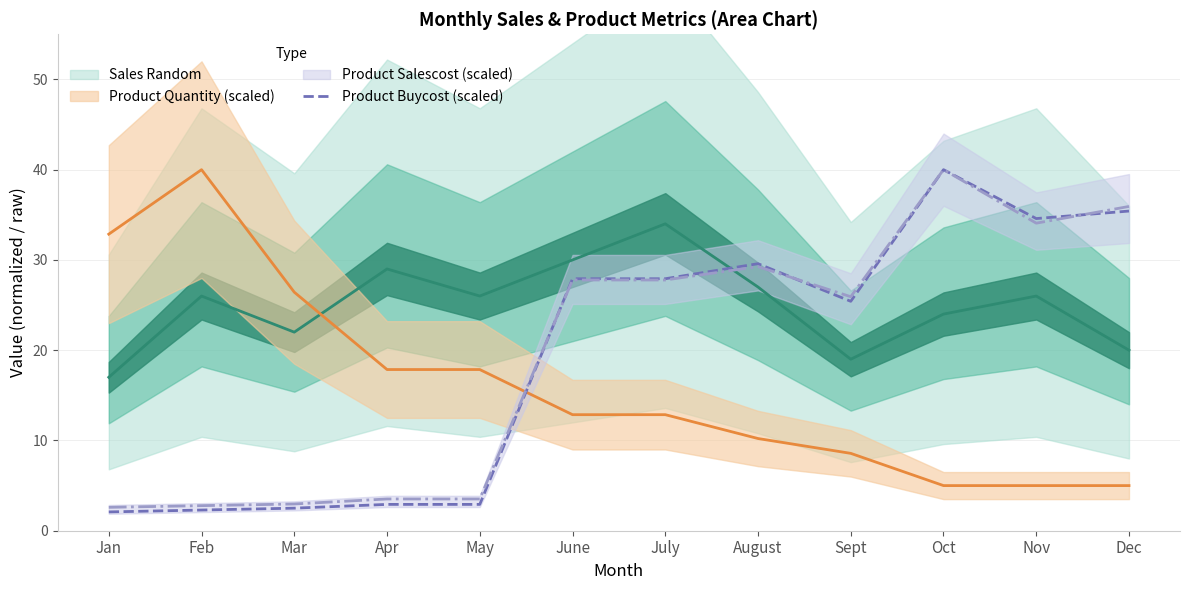

Is it true that Product Buycost (scaled) equals 25.4 at Sept?

True